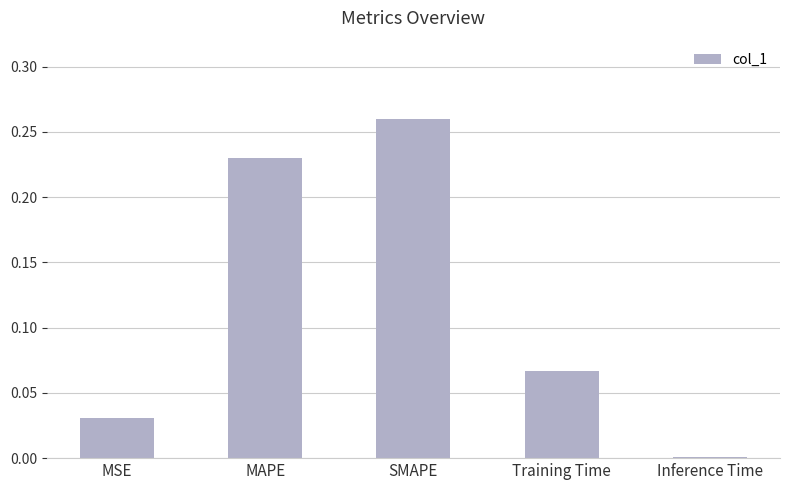

The value at MSE is 0.0. True or false?

True